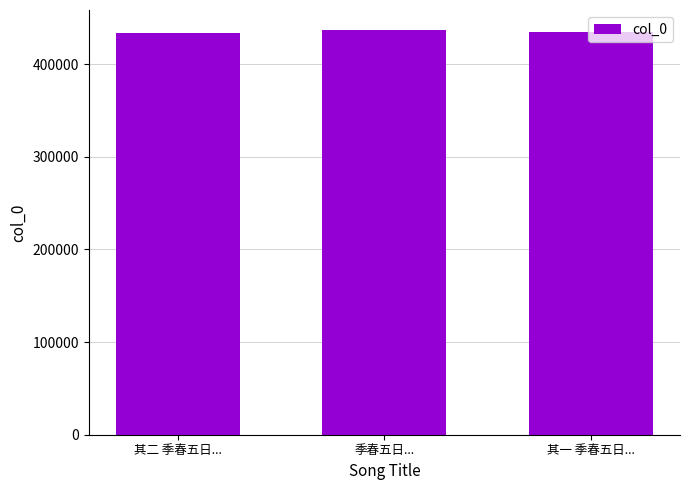

Where does the data first go above 434444?

季春五日...